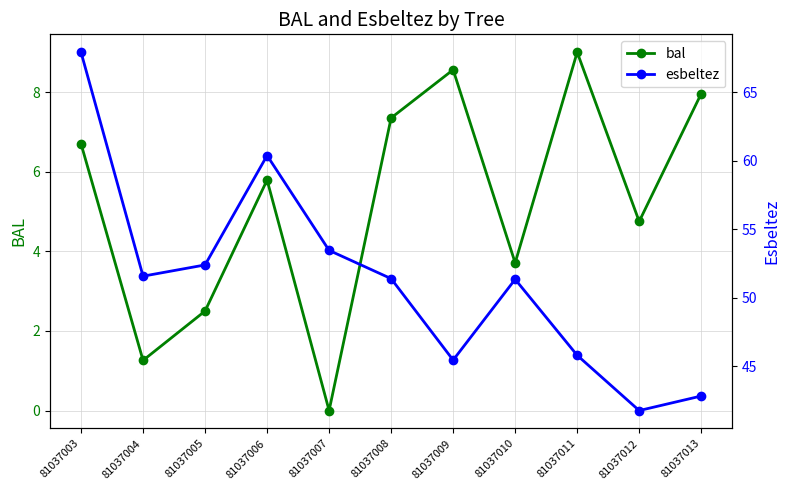

How many lines are shown in the chart?

2